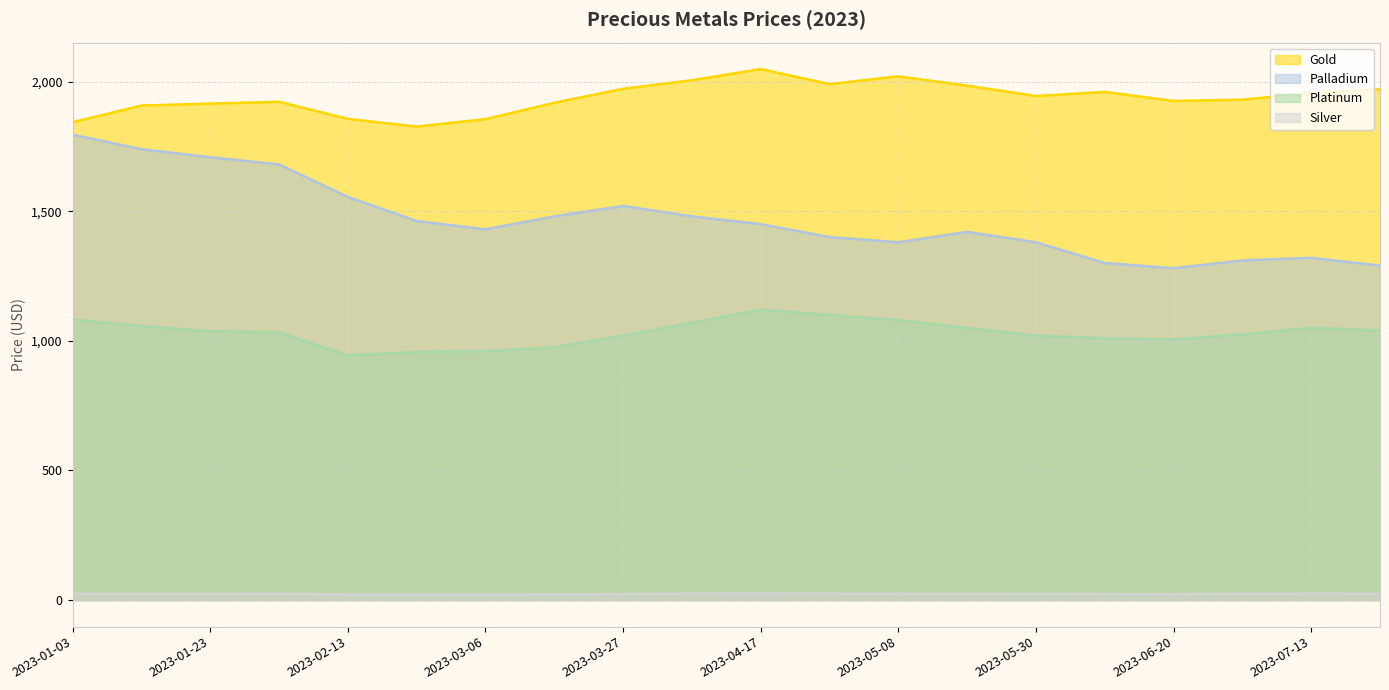

Rank the series by their maximum value, from lowest to highest.

Silver, Platinum, Palladium, Gold